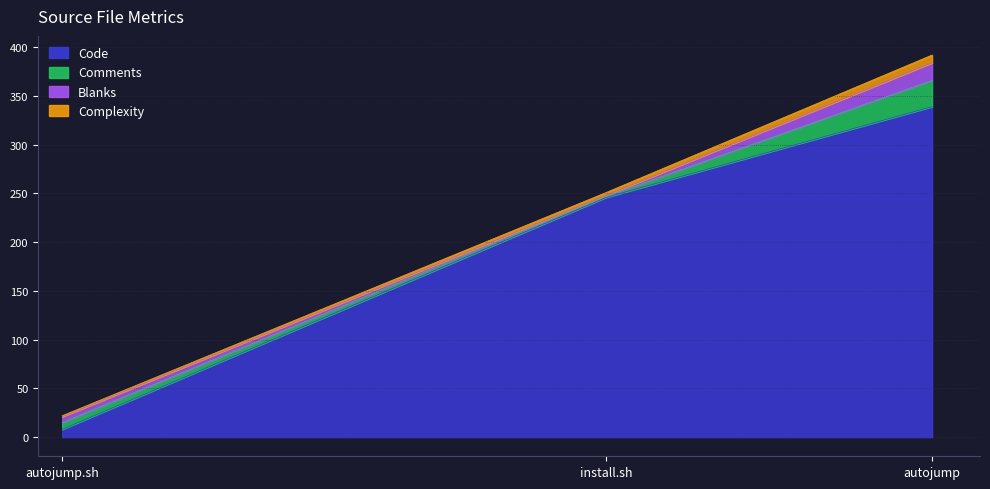

What is the maximum value for Code?

339